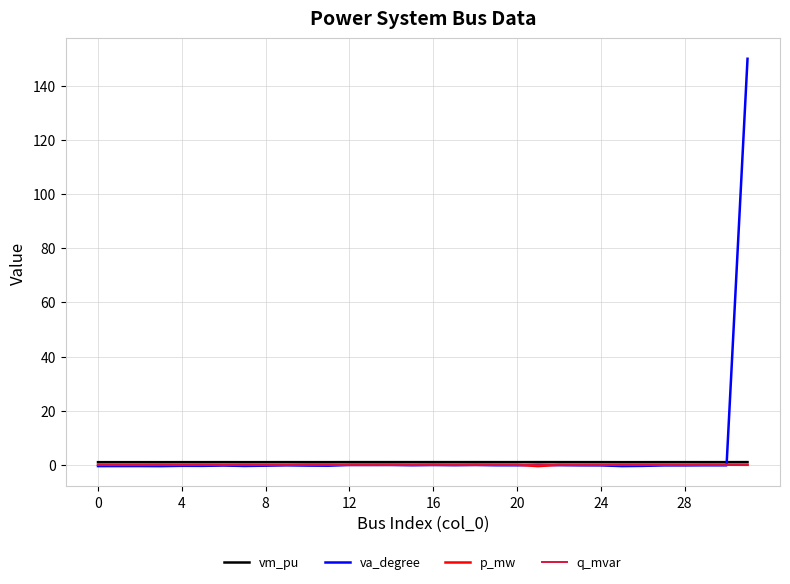

Which series has the widest spread of values?

va_degree